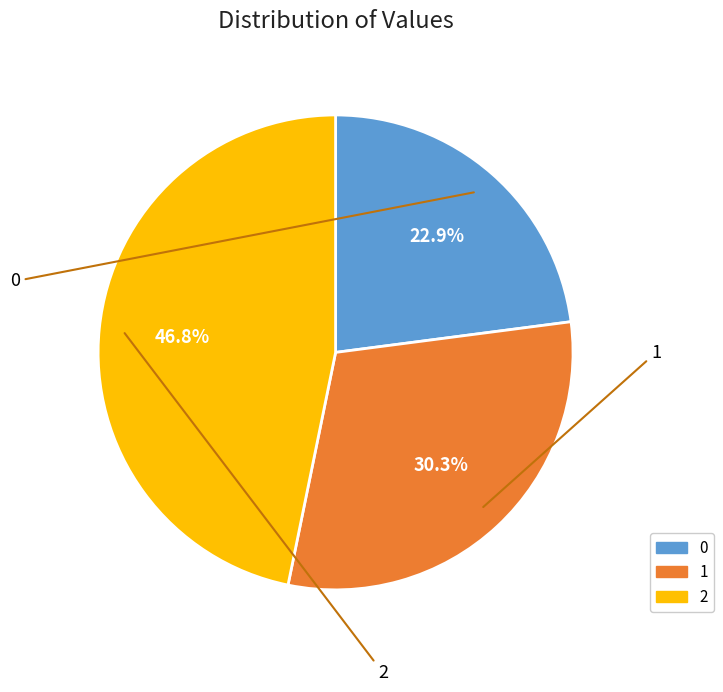

To the nearest percent, what portion does 0 represent?

23%